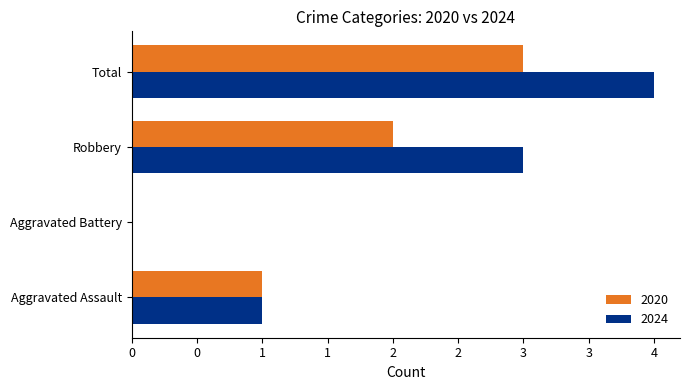

What are all the series names shown in the legend?

2020, 2024